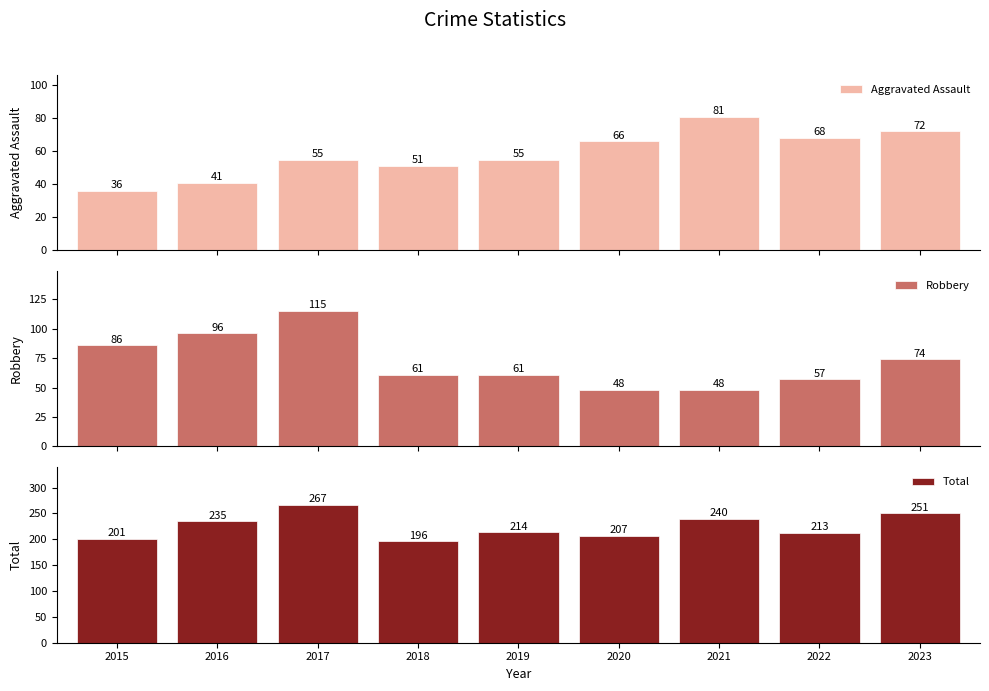

Reading left to right, list all the values displayed in this chart.

Aggravated Assault: 36	41	55	51	55	66	81	68	72
Robbery: 86	96	115	61	61	48	48	57	74
Total: 201	235	267	196	214	207	240	213	251